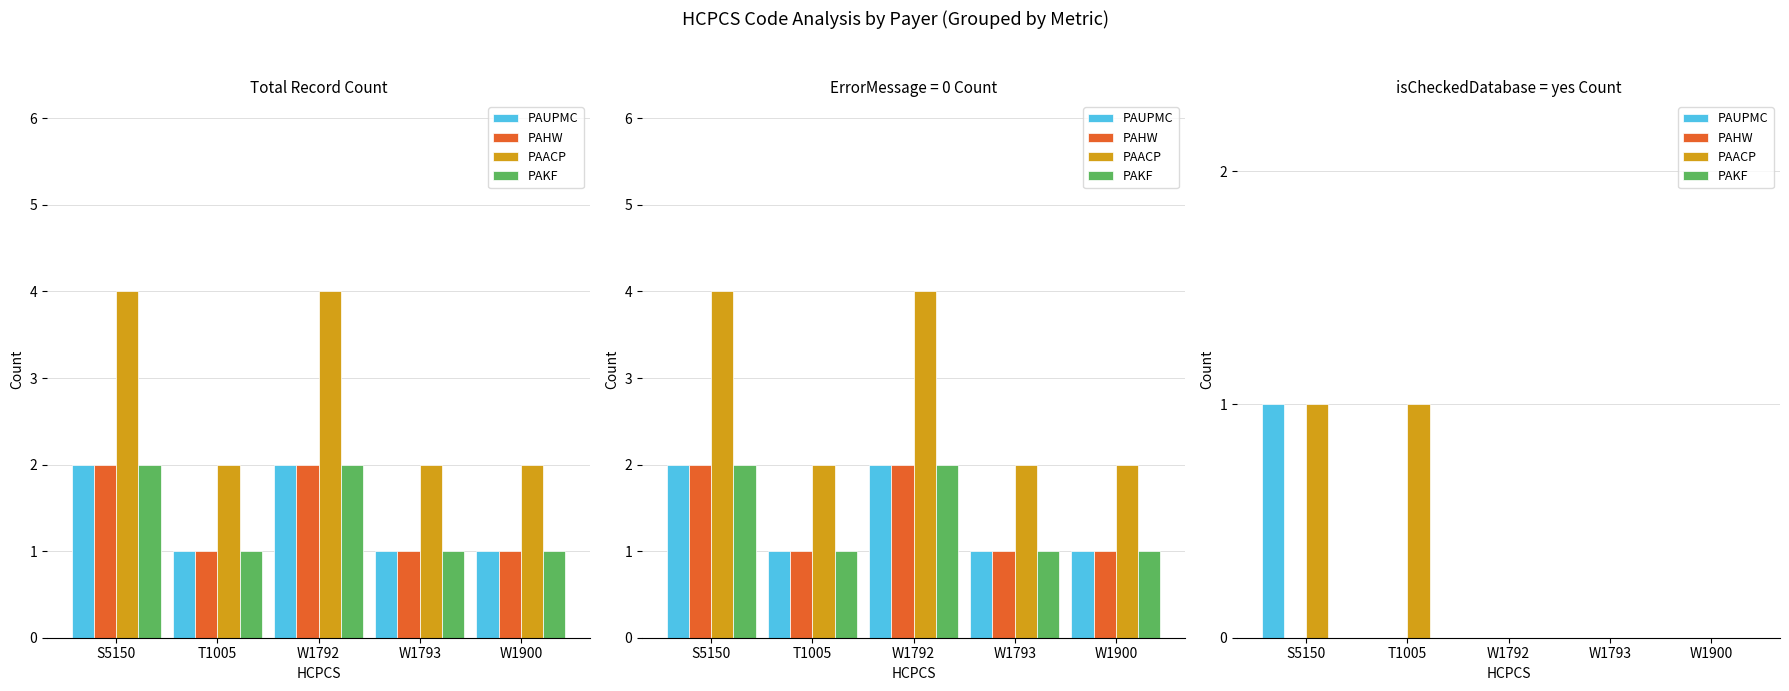

Between S5150 and W1900, which series saw the biggest shift?

PAUPMC